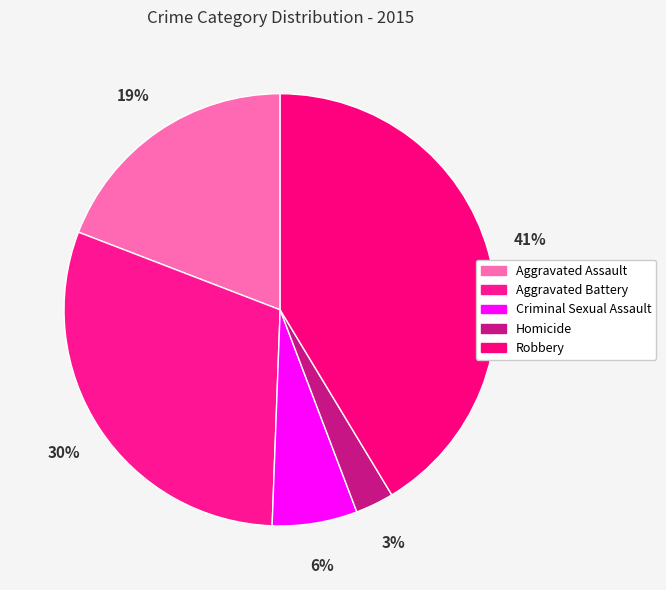

To the nearest percent, what percentage of the pie is Robbery?

41%